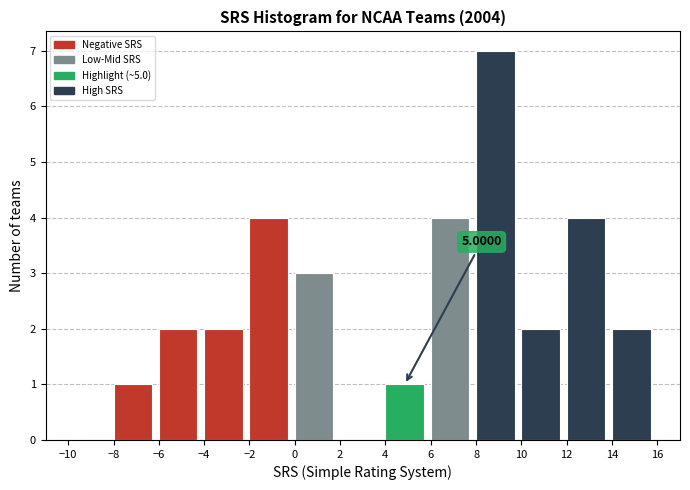

Which range on the x-axis has the tallest bar?

8 to 10